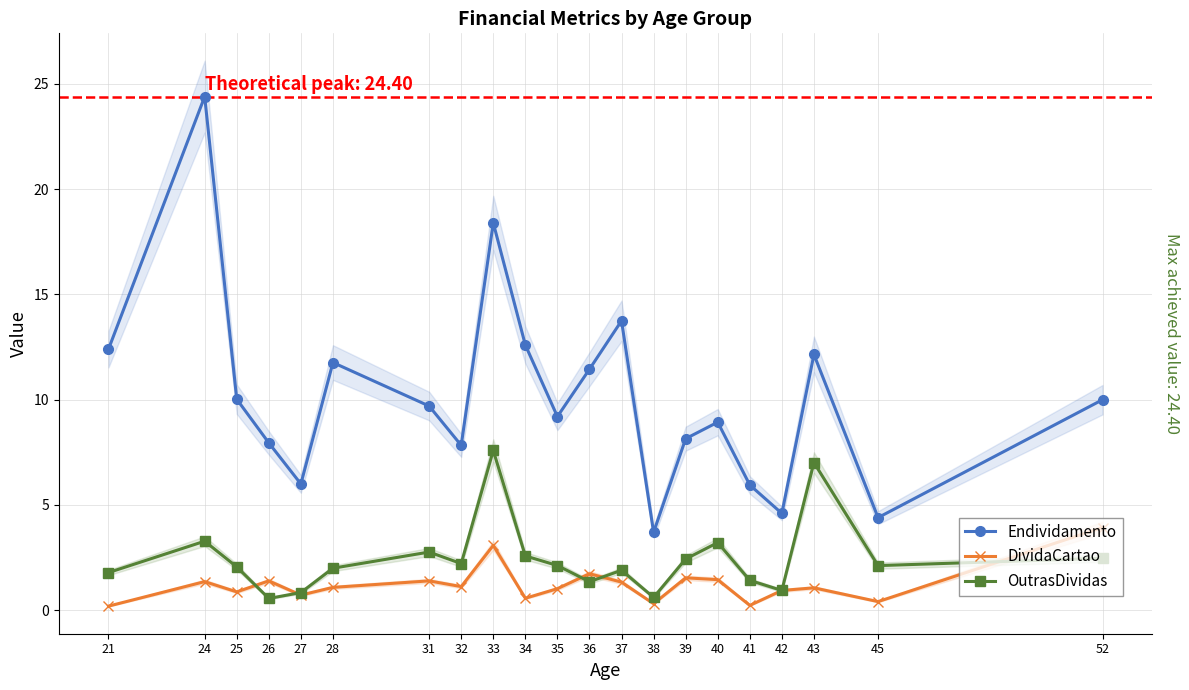

True or false: Endividamento has more than 0 points higher than both neighbors.

True